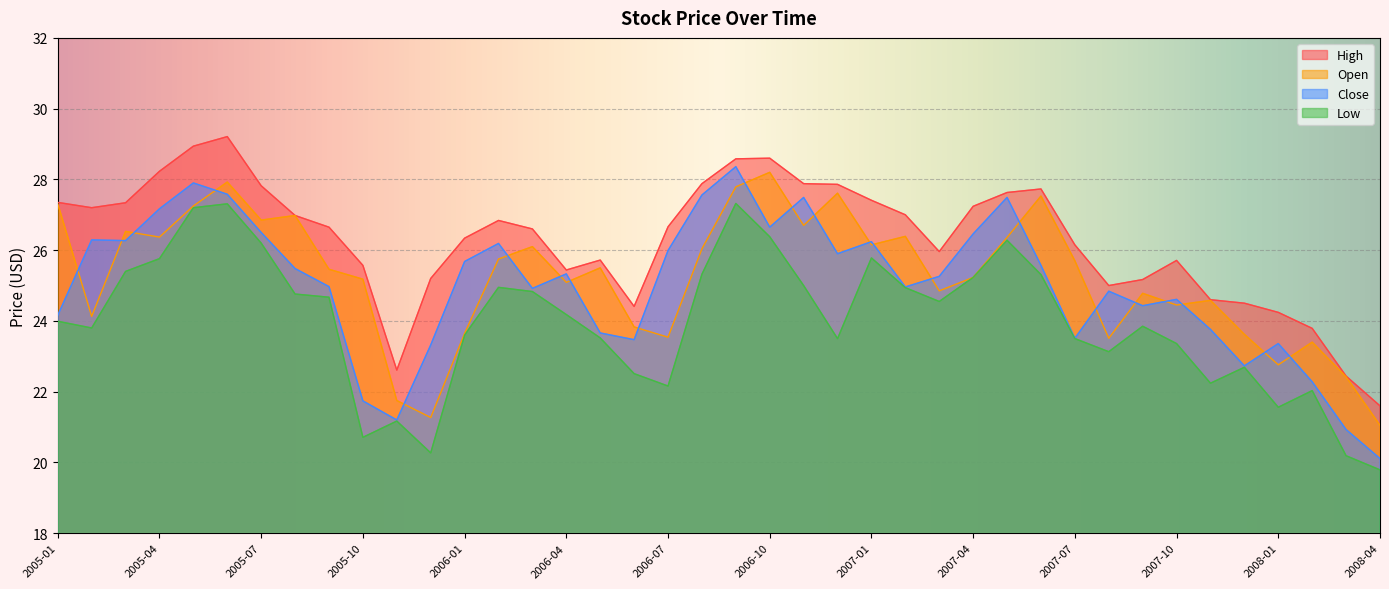

What is the difference between the second highest and second lowest values in the Open series?

6.7